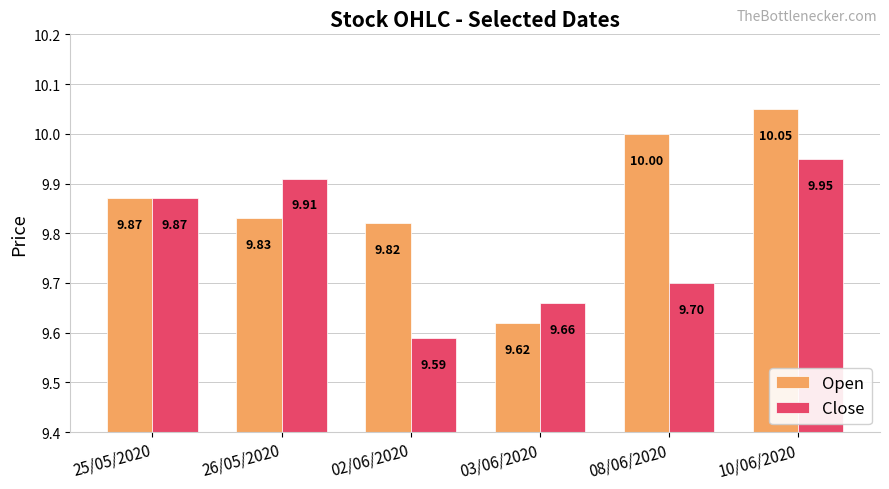

At which label is Close closest to 9?

02/06/2020